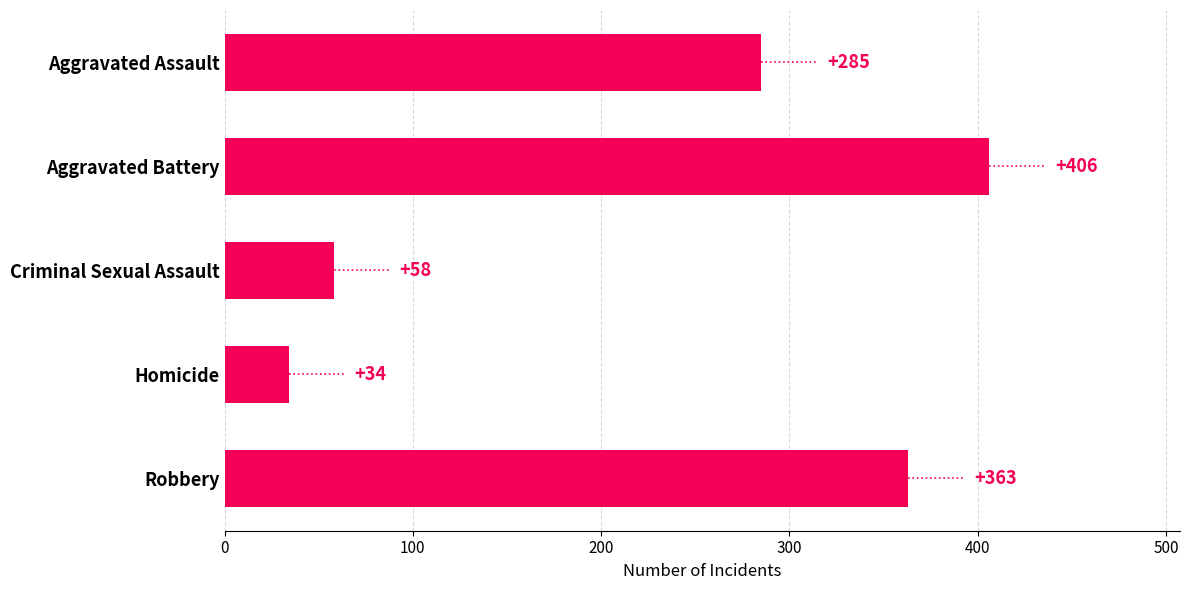

Reading top to bottom, list all the values displayed in this chart.

Aggravated Assault=285	Aggravated Battery=406	Criminal Sexual Assault=58	Homicide=34	Robbery=363